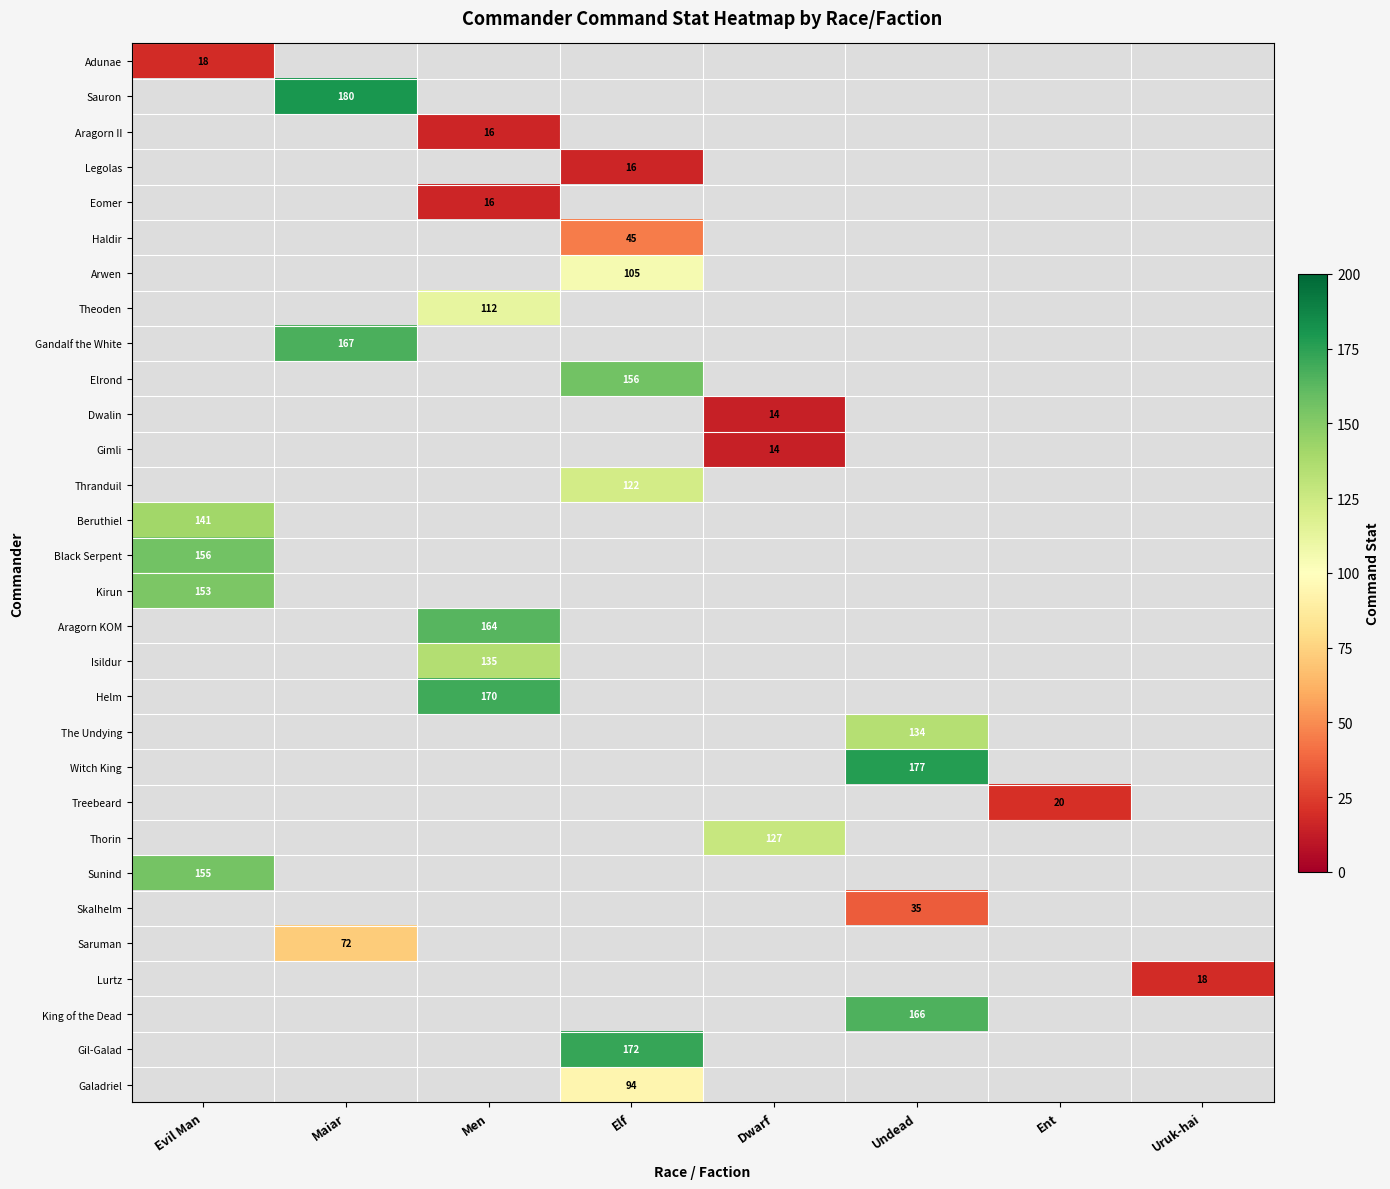

Count the number of data series in this chart.

30